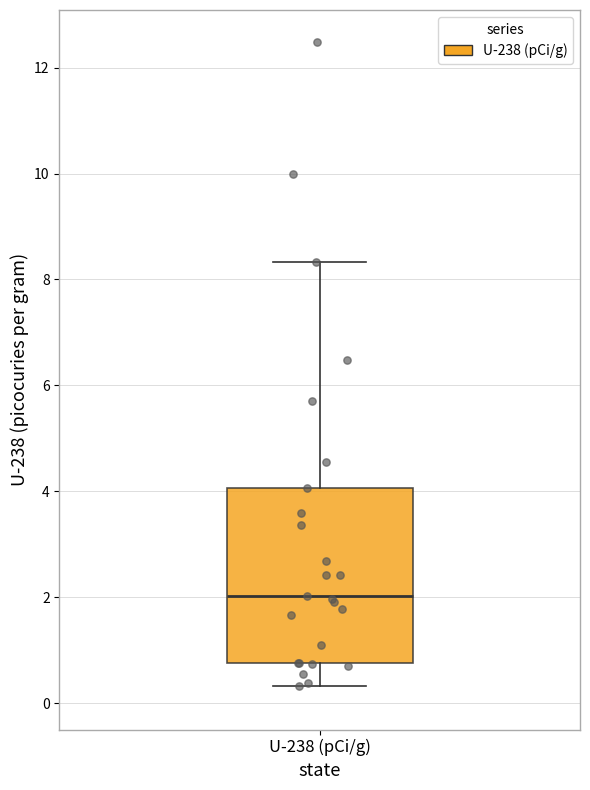

Transcribe this box plot: give where the median line is, the range the box spans, and where the two whiskers end, as read against the y-axis. The values are not printed on the chart, so give them approximately, as read against the axis.

median 2.0, box 0.8 to 4.0, whiskers 0.4 to 8.4